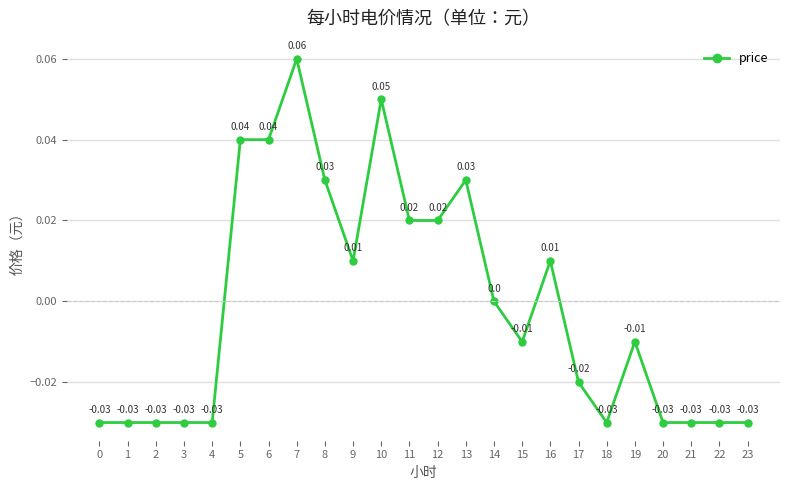

True or false: there are more than 1 points higher than both neighbors.

True